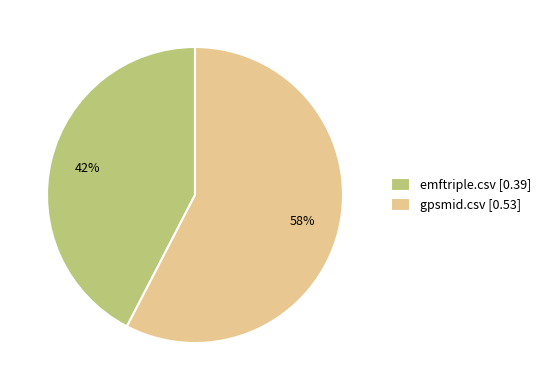

True or false: gpsmid.csv accounts for 67% of the total.

False